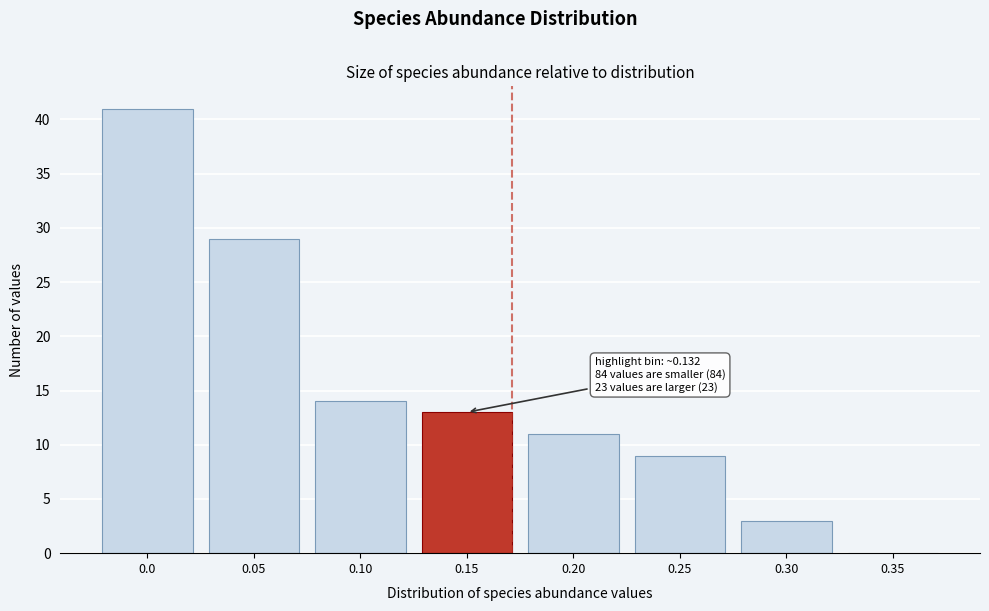

Reading left to right, what are all the values shown in this chart?

0.0=41	0.05=29	0.10=14	0.15=13	0.20=11	0.25=9	0.30=3	0.35=0